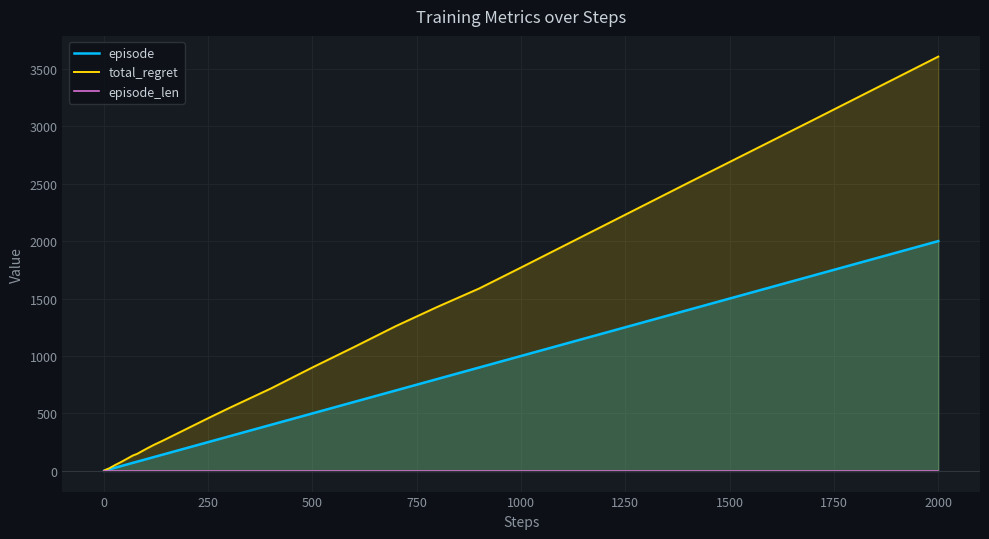

Which label corresponds to the largest value in the chart?

2000